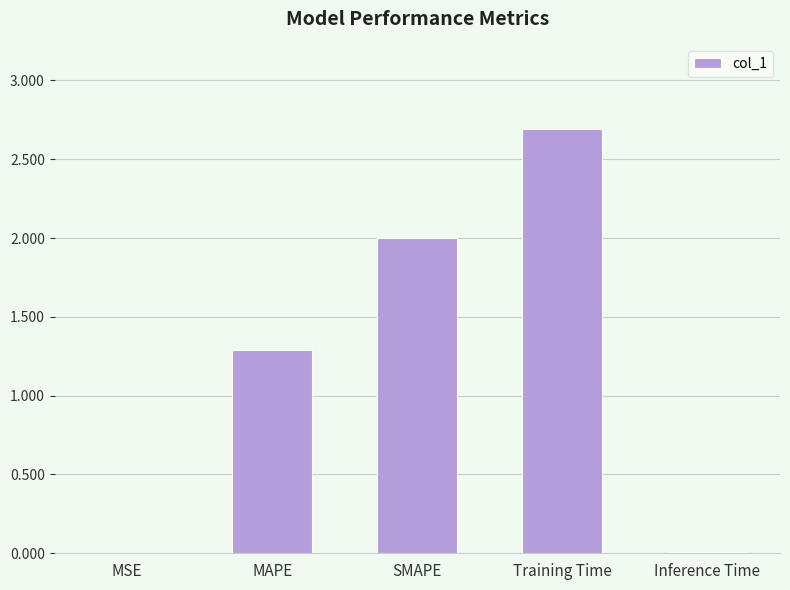

What is the change in value from SMAPE to Training Time?

+0.7